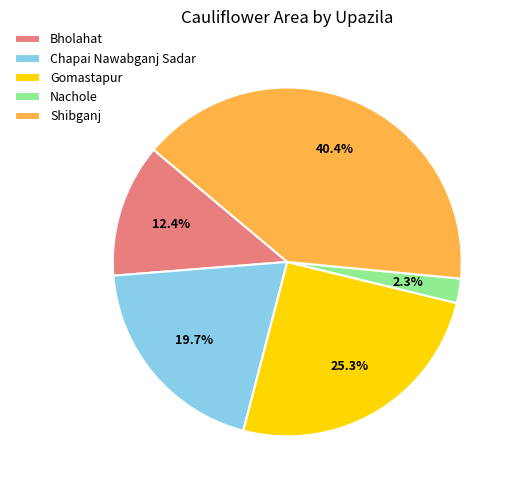

Is it true that Bholahat is 20% of the pie?

False